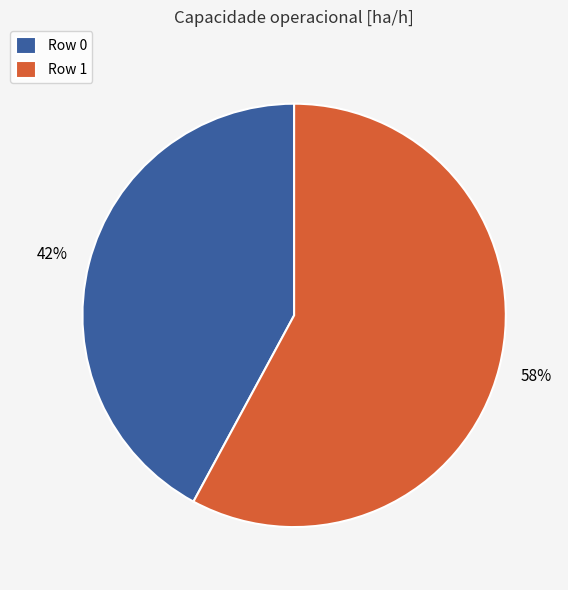

Does any single category account for the majority?

Yes